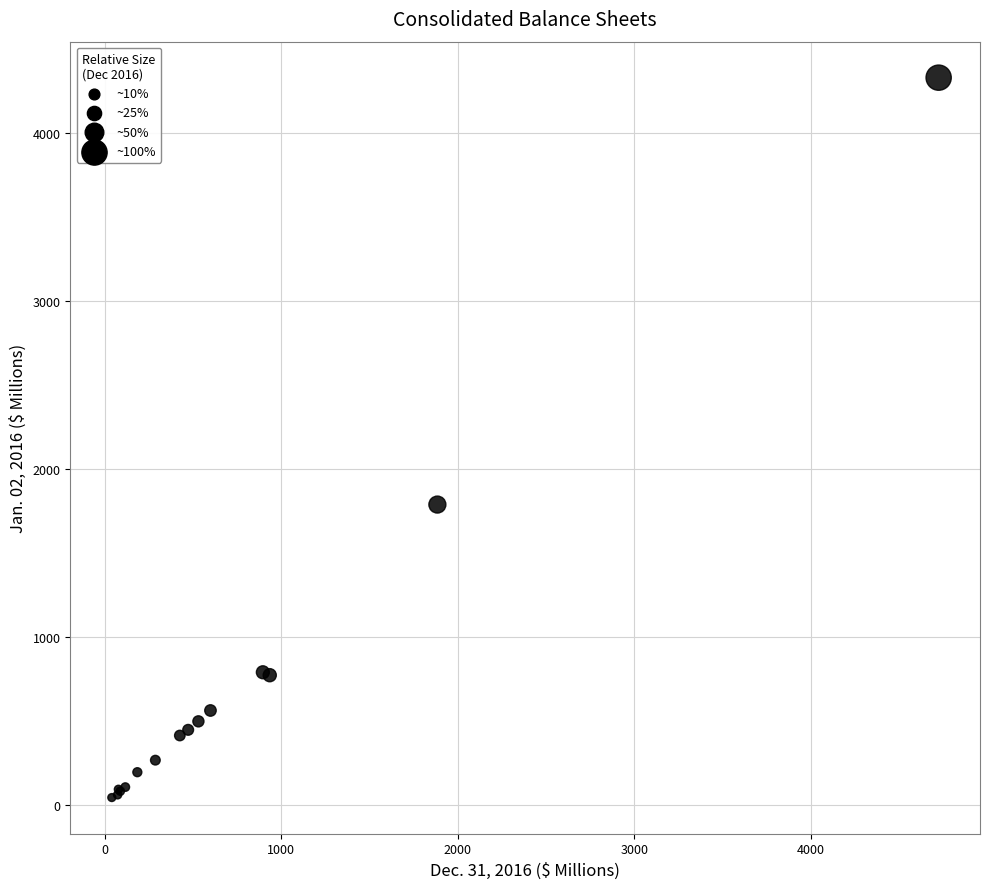

What Y value in the scatter plot is closest to 2187?

1788.8